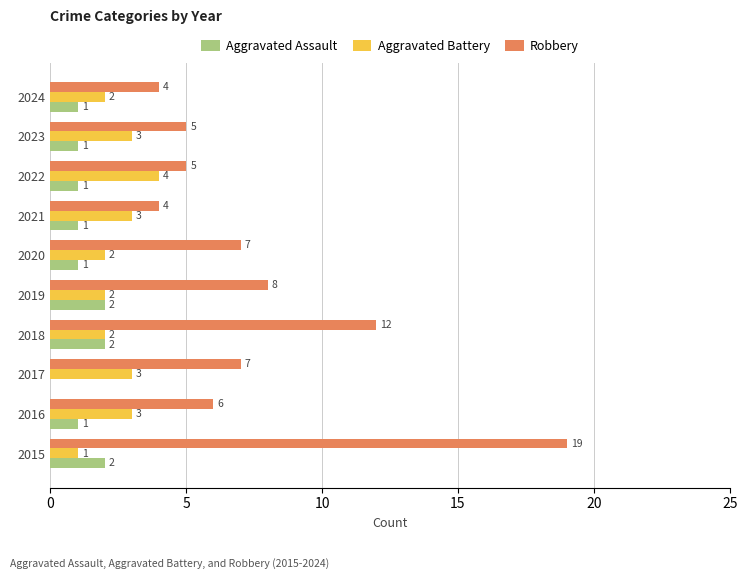

What is the sum of all Aggravated Assault values?

12